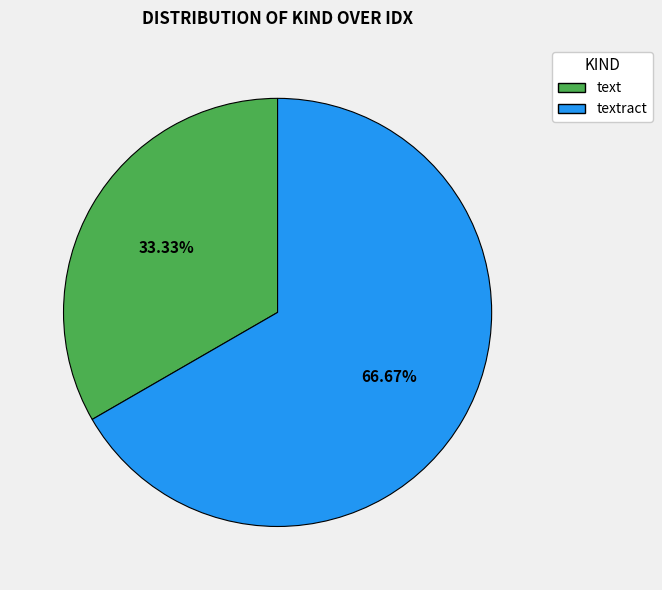

Does any single category account for the majority?

Yes